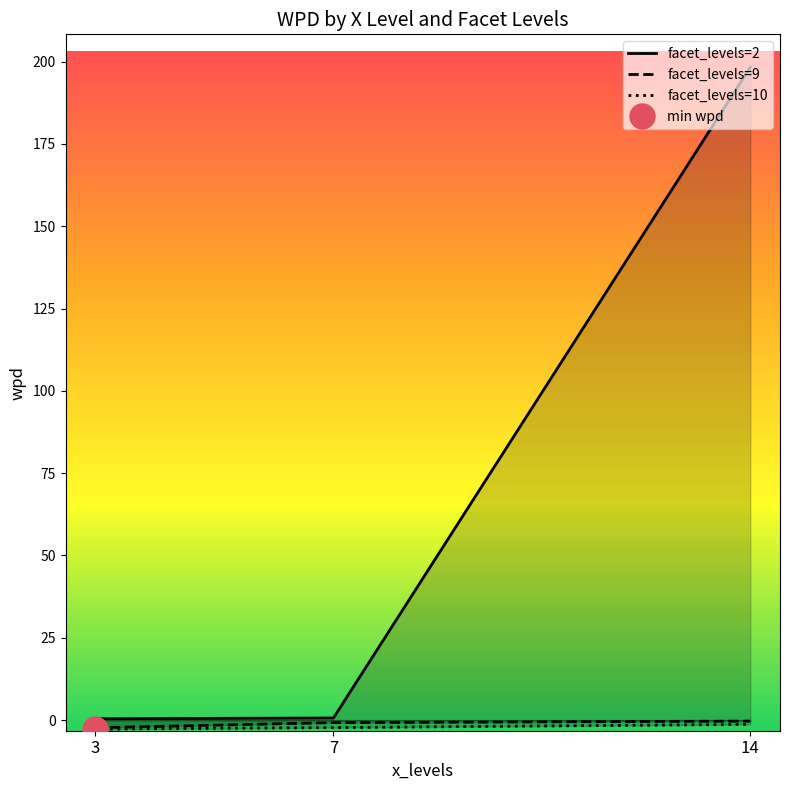

At which category does the chart reach its minimum across all series?

3